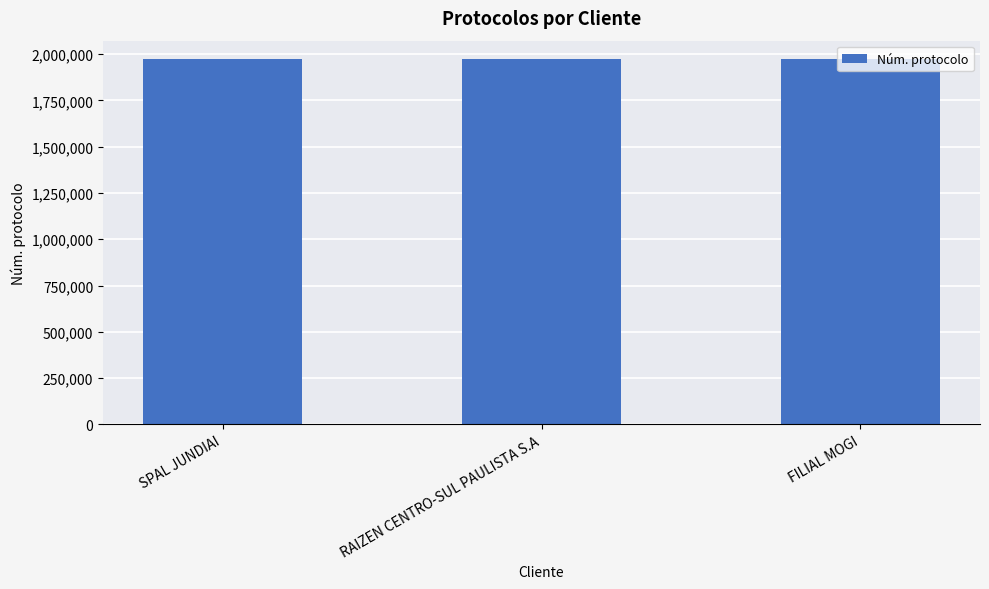

Is it true that the value at RAIZEN CENTRO-SUL PAULISTA S.A is 3236067?

False